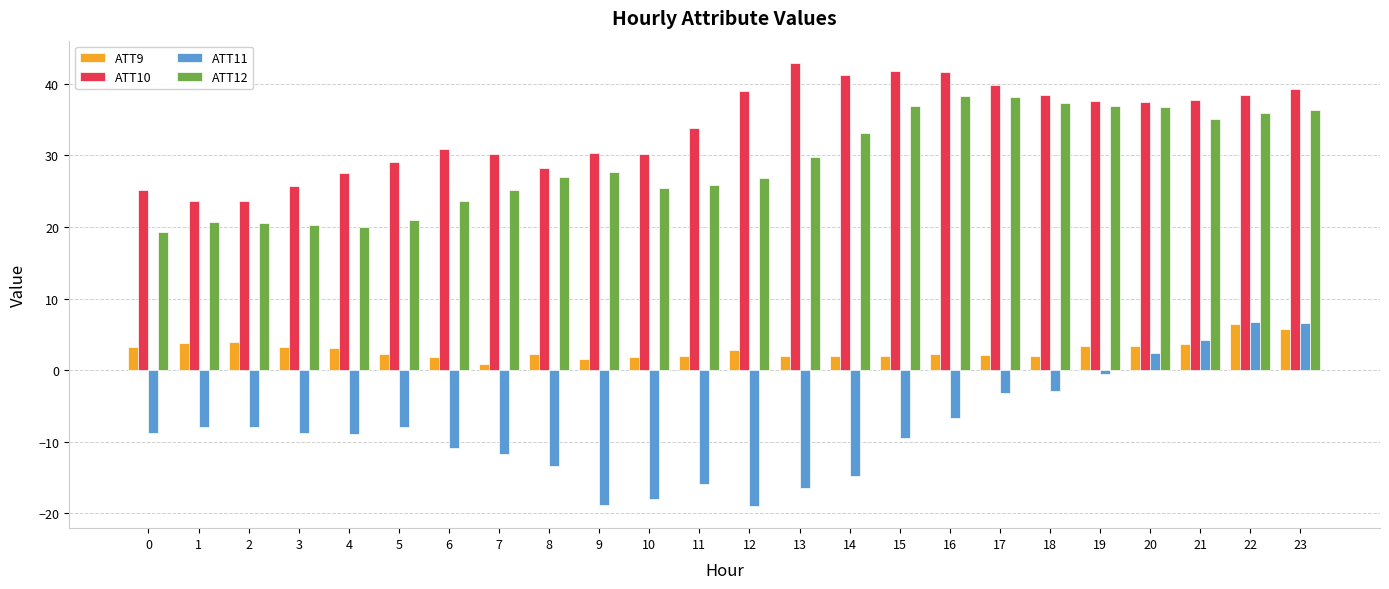

Count the number of data series in this chart.

4